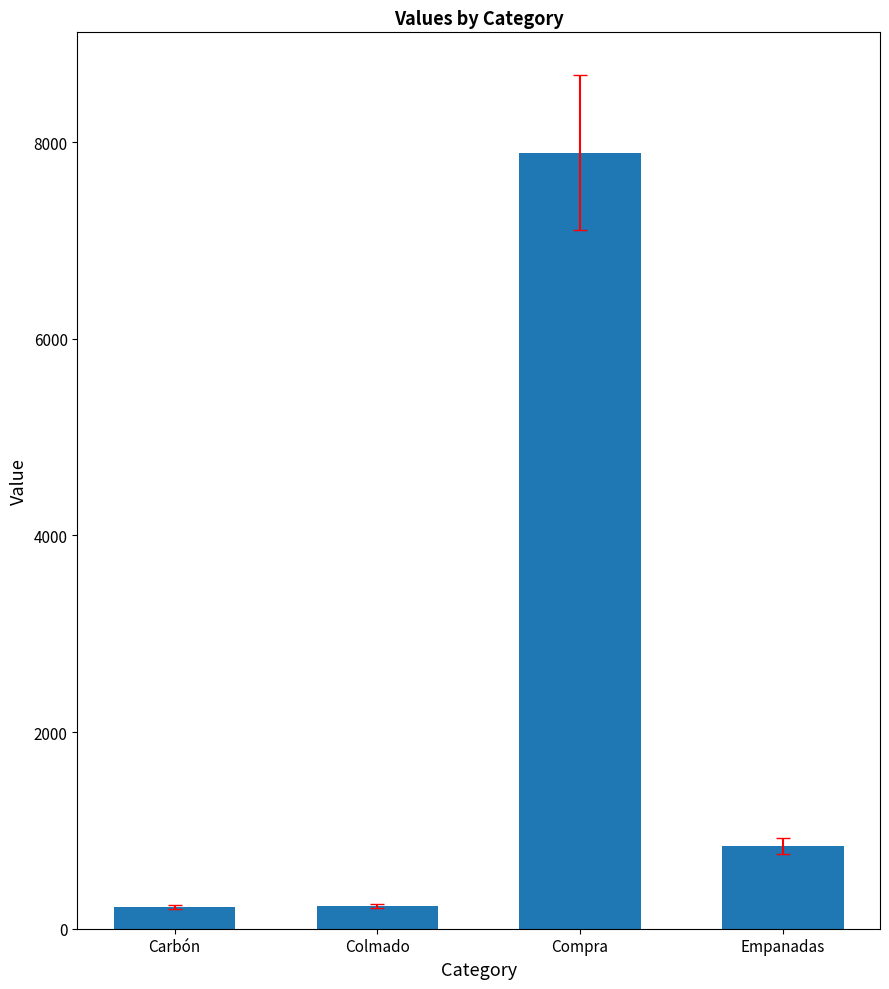

Where is the data nearest to the value 4056?

Empanadas